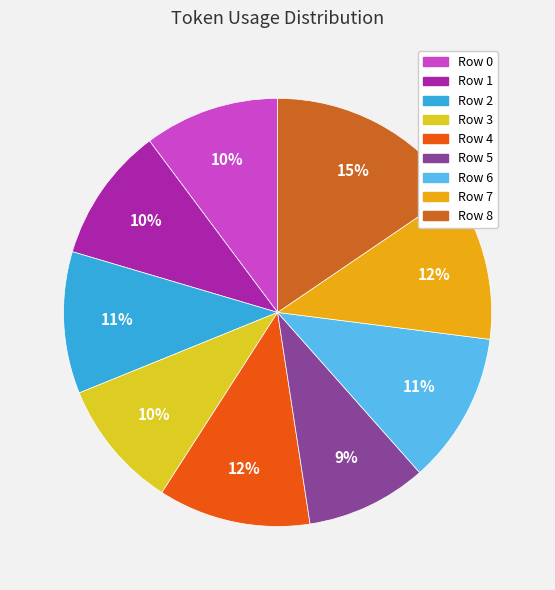

True or false: Row 4 accounts for 12% of the total.

True